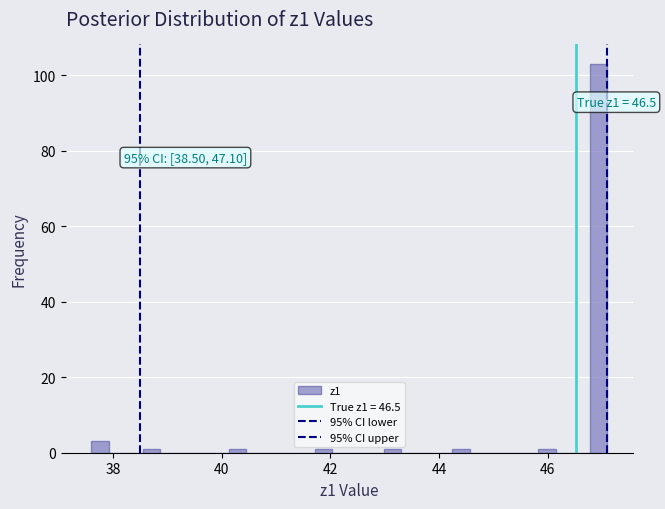

Around what value on the x-axis is the tallest bar? Give the approximate position of its centre, as read against the axis.

47.0